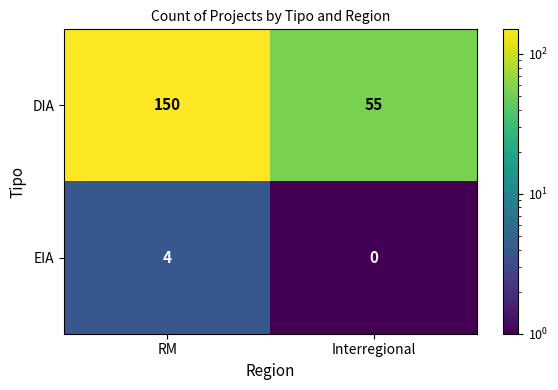

The DIA series shows 55 at Interregional. True or false?

True